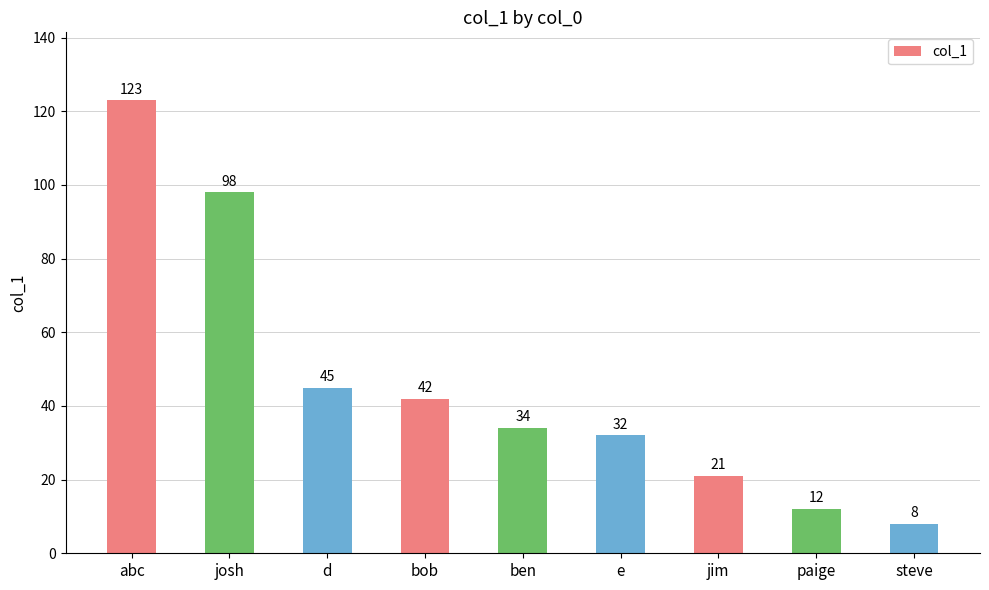

Count the number of data series in this chart.

1